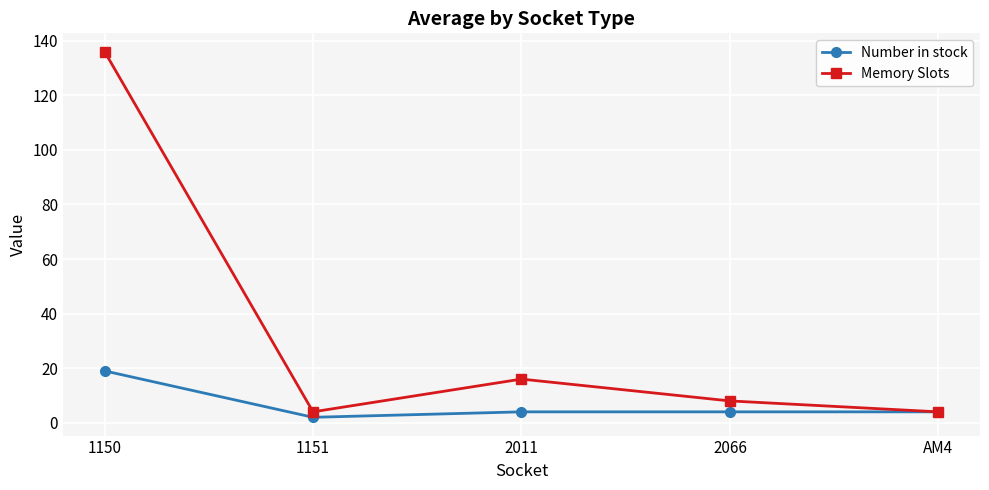

What is the difference between the Number in stock values at 1151 and 2066?

2